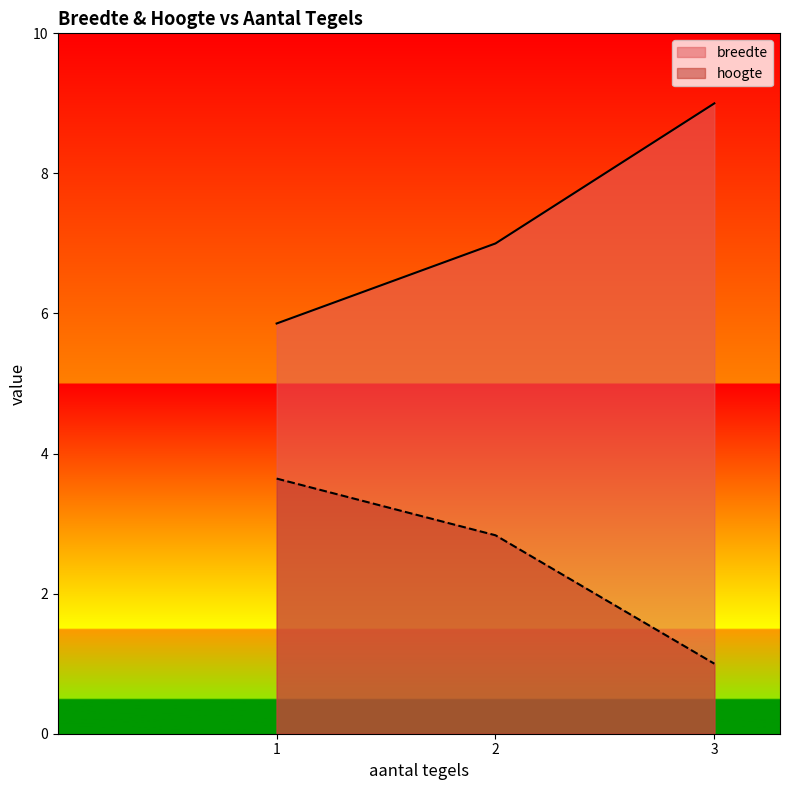

What value does the hoogte series have at 3?

1.0